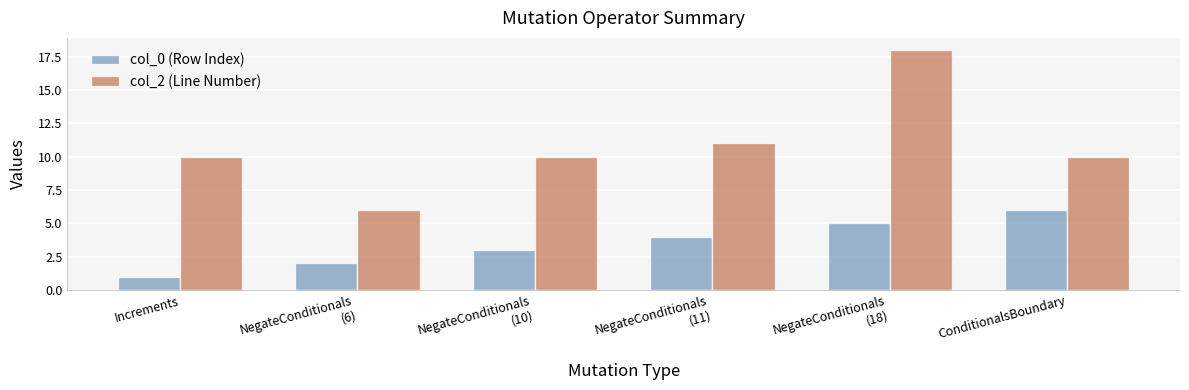

Which category has the lowest value in the col_0 (Row Index) series?

Increments